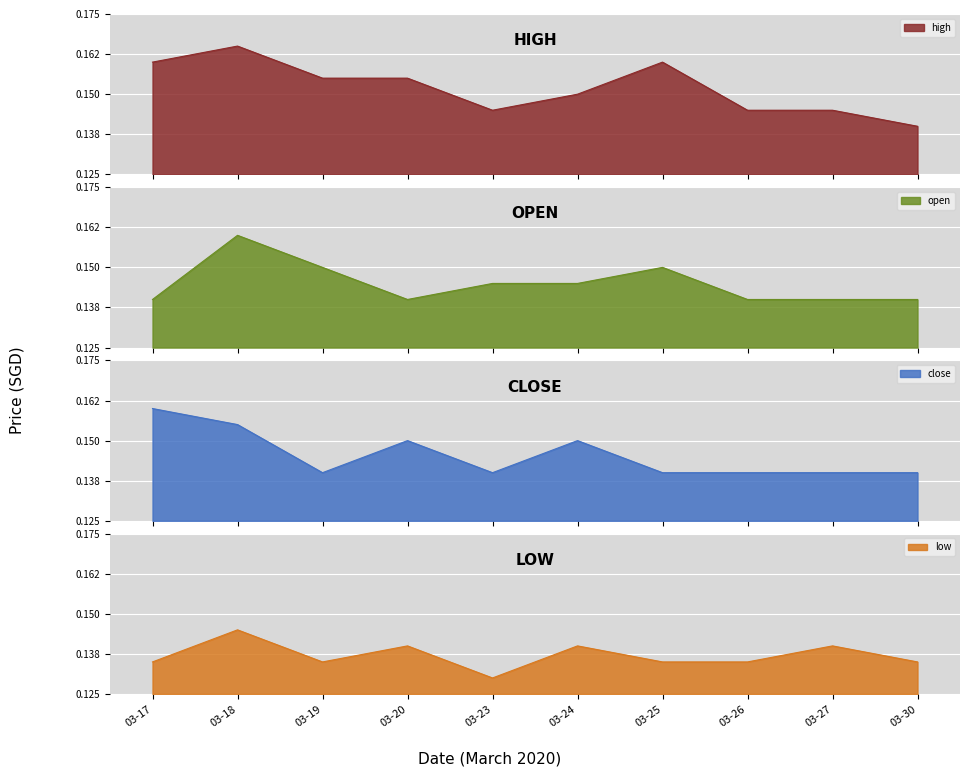

The low series shows 0.2 at 03-25. True or false?

False